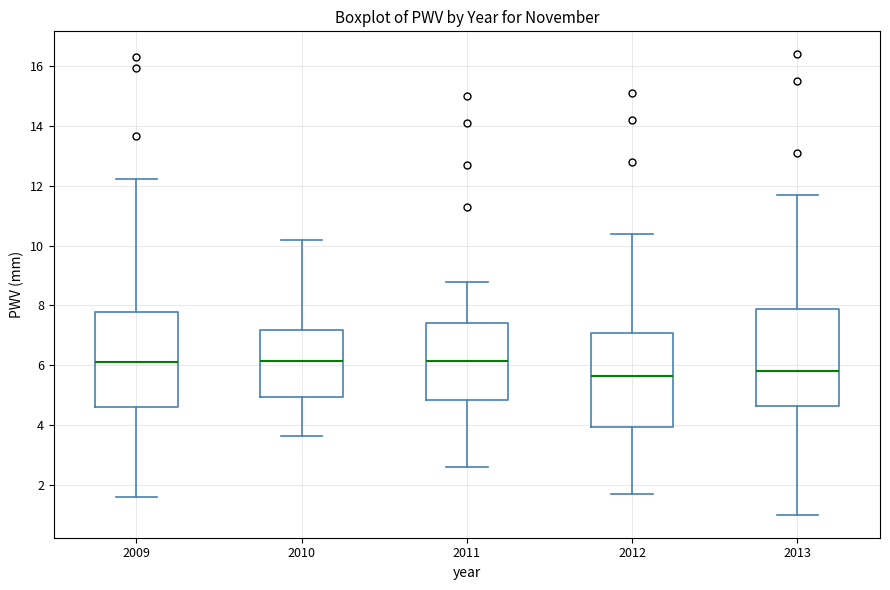

Reading left to right, transcribe this box plot: for each box, give where its median line is, the range the box spans, and where its two whiskers end, as read against the y-axis. The values are not printed on the chart, so give them approximately, as read against the axis.

2009: median 6.0, box 4.6 to 7.8, whiskers 1.6 to 12.2
2010: median 6.2, box 5.0 to 7.2, whiskers 3.6 to 10.2
2011: median 6.2, box 4.8 to 7.4, whiskers 2.6 to 8.8
2012: median 5.6, box 4.0 to 7.0, whiskers 1.8 to 10.4
2013: median 5.8, box 4.6 to 7.8, whiskers 1.0 to 11.8